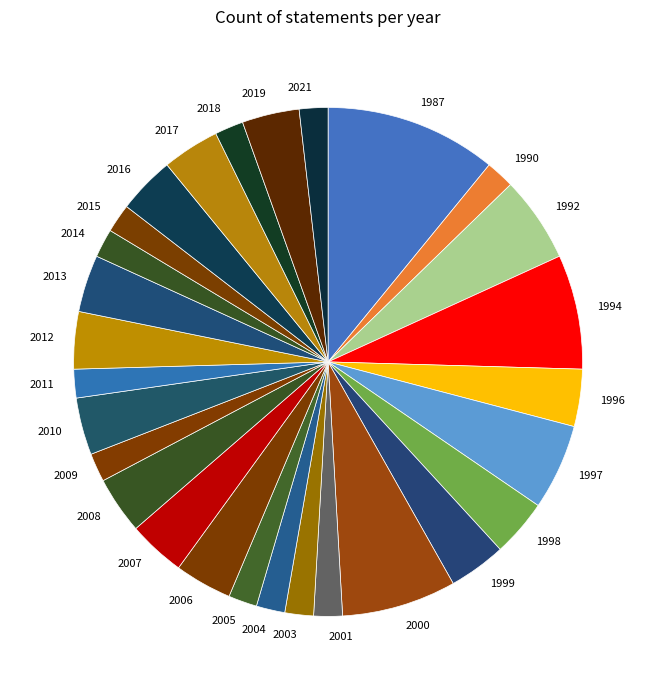

Approximately how many times larger is the value at 2007 compared to 2016?

1.0